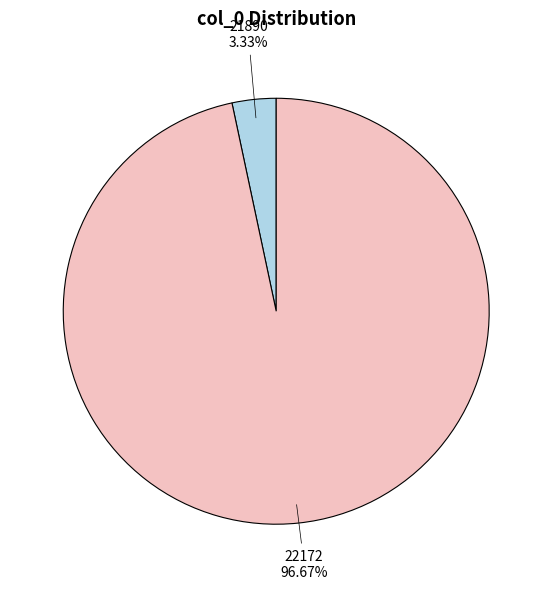

To the nearest percent, what is the difference between the largest and smallest slice percentages?

93%